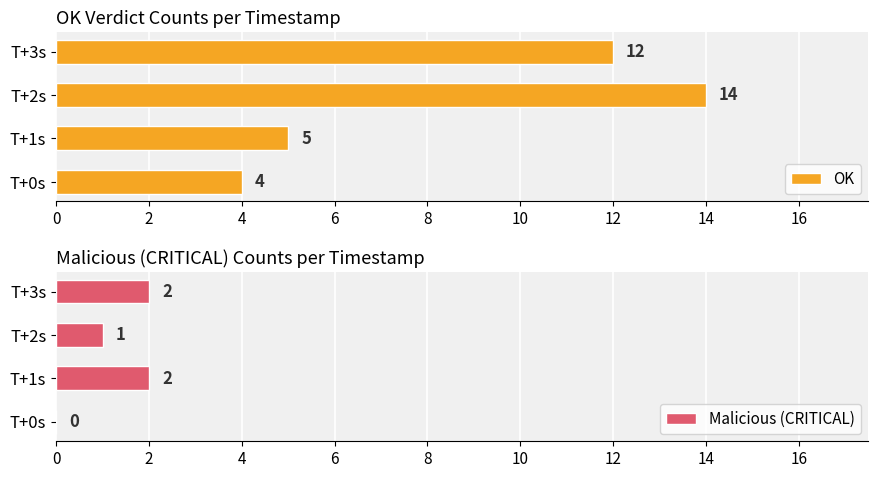

Count the OK values in the range 5 to 14.

3